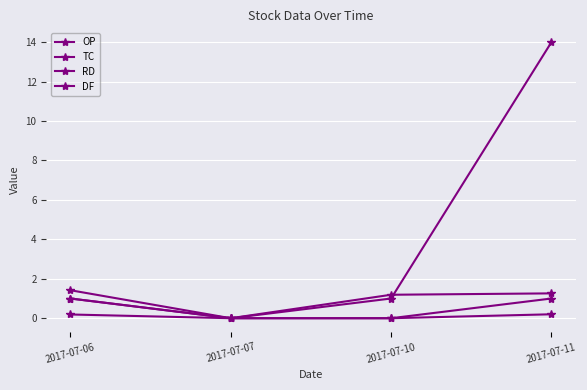

At which category is the sum across all series the highest?

2017-07-11